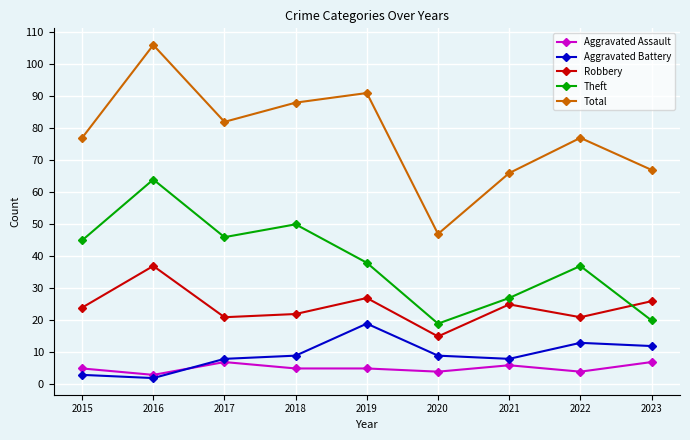

Reading left to right, transcribe all the data shown in this chart.

Aggravated Assault: 5	3	7	5	5	4	6	4	7
Aggravated Battery: 3	2	8	9	19	9	8	13	12
Robbery: 24	37	21	22	27	15	25	21	26
Theft: 45	64	46	50	38	19	27	37	20
Total: 77	106	82	88	91	47	66	77	67